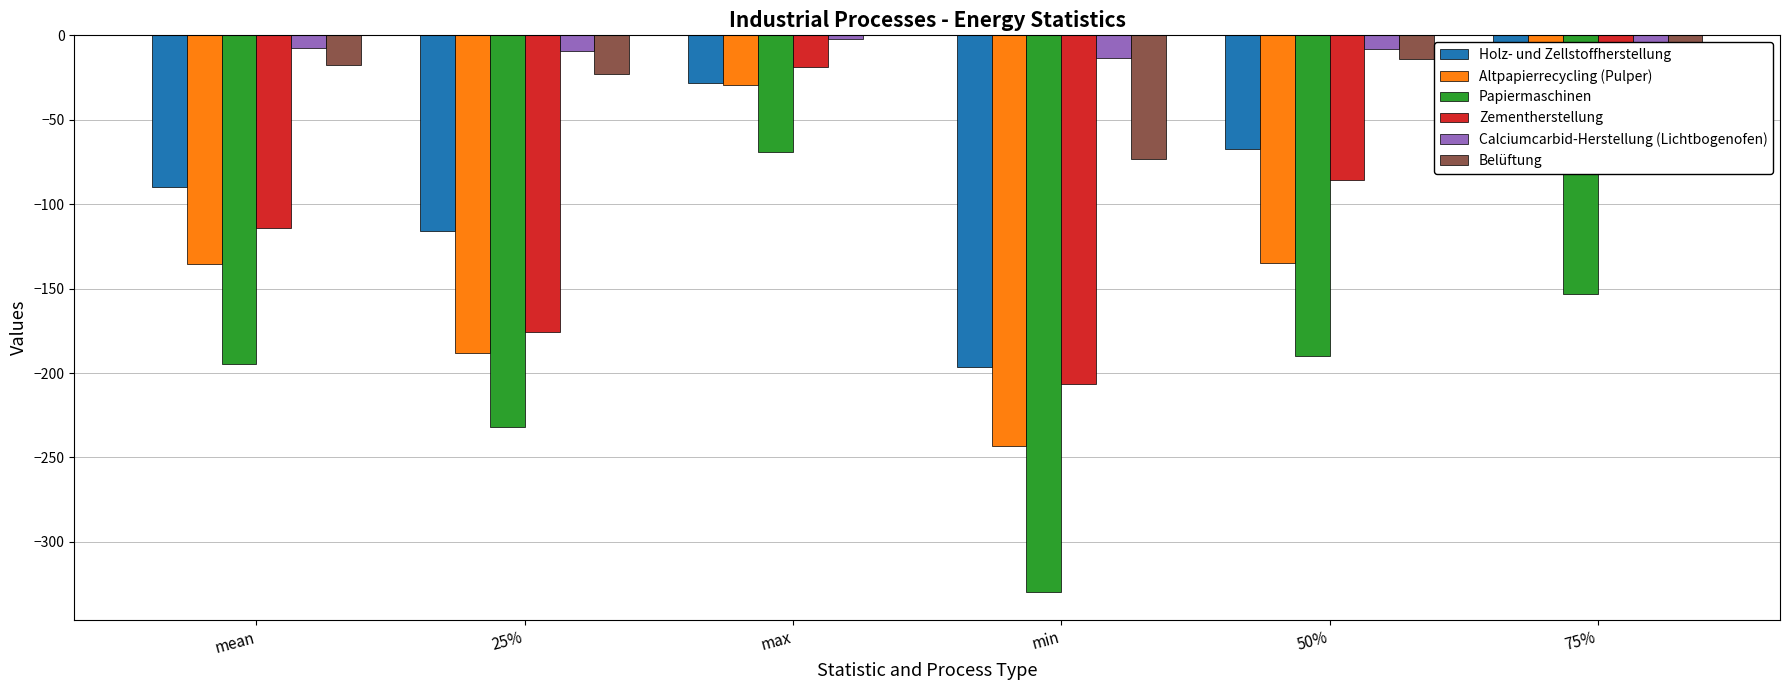

At which label is Papiermaschinen closest to -199?

mean